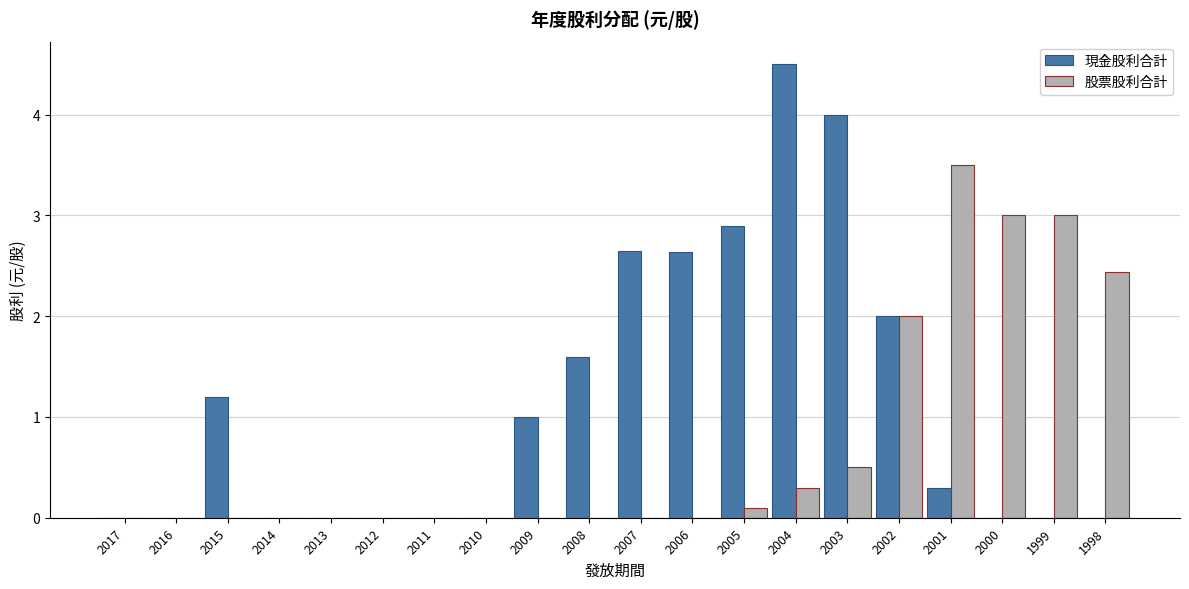

What is the highest value of the 股票股利合計 series?

3.5